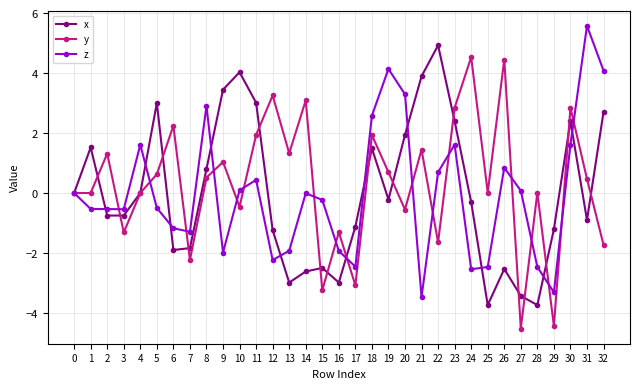

What is the difference between the z values at 21 and 32?

7.6